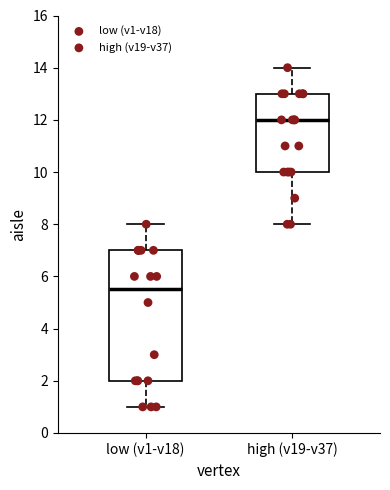

Reading left to right, transcribe this box plot: for each box, give where its median line is, the range the box spans, and where its two whiskers end, as read against the y-axis. The values are not printed on the chart, so give them approximately, as read against the axis.

low (v1-v18): median 5.6, box 2.0 to 7.0, whiskers 1.0 to 8.0
high (v19-v37): median 12.0, box 10.0 to 13.0, whiskers 8.0 to 14.0